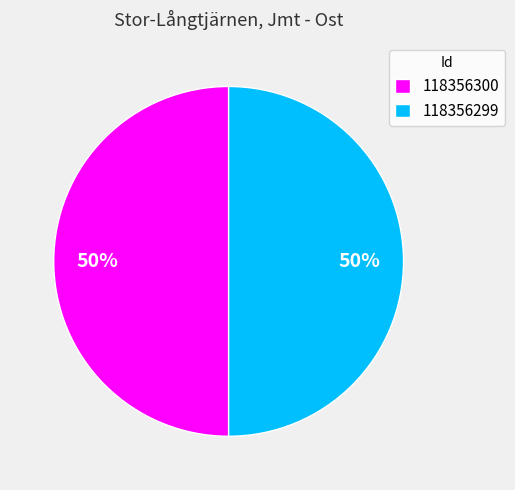

Do 118356300 and 118356299 together represent more than half of the pie?

Yes